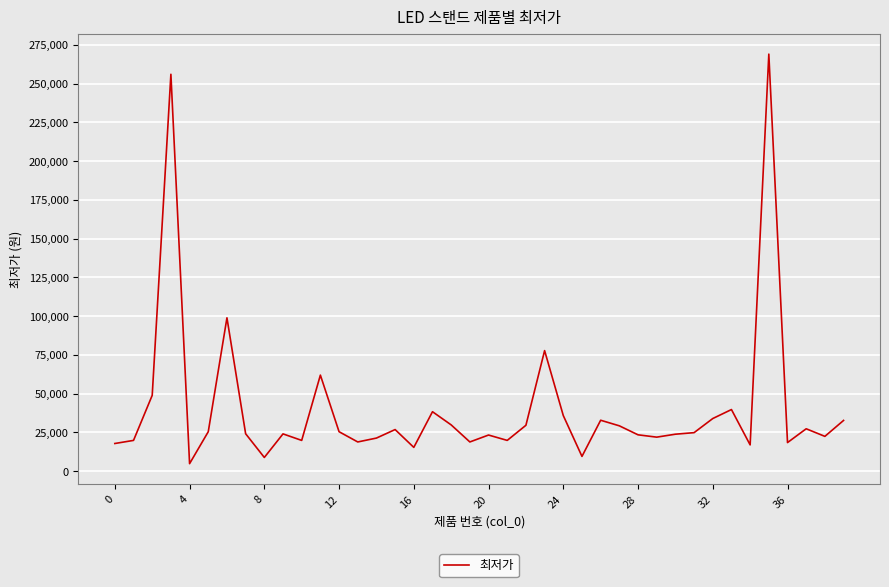

What is the greatest value displayed?

269000